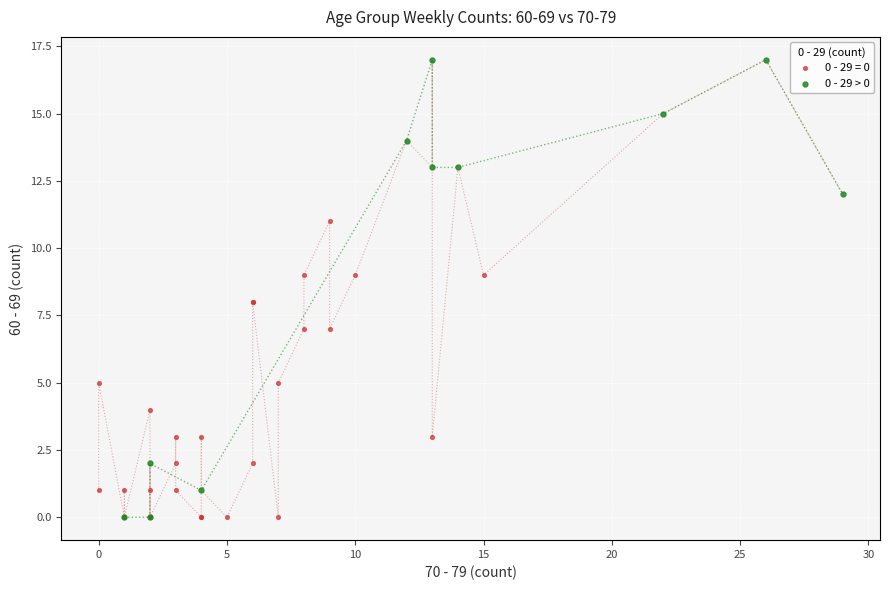

Which series has the widest spread of Y values?

0 - 29 > 0